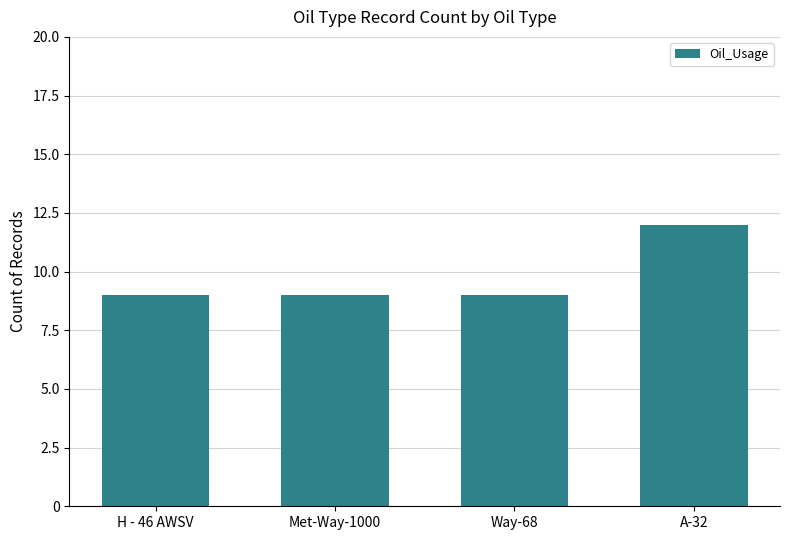

What is the value of the 1st bar from the left?

9